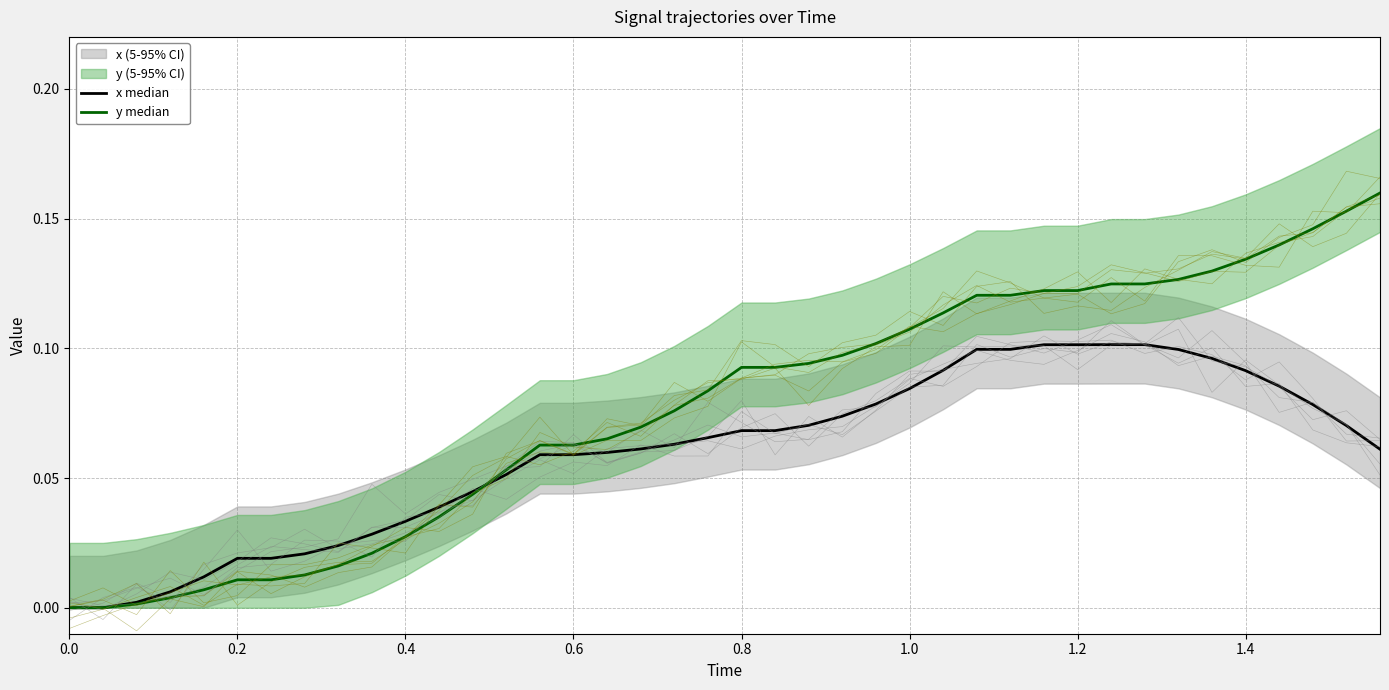

What is the average value of the x series?

0.1